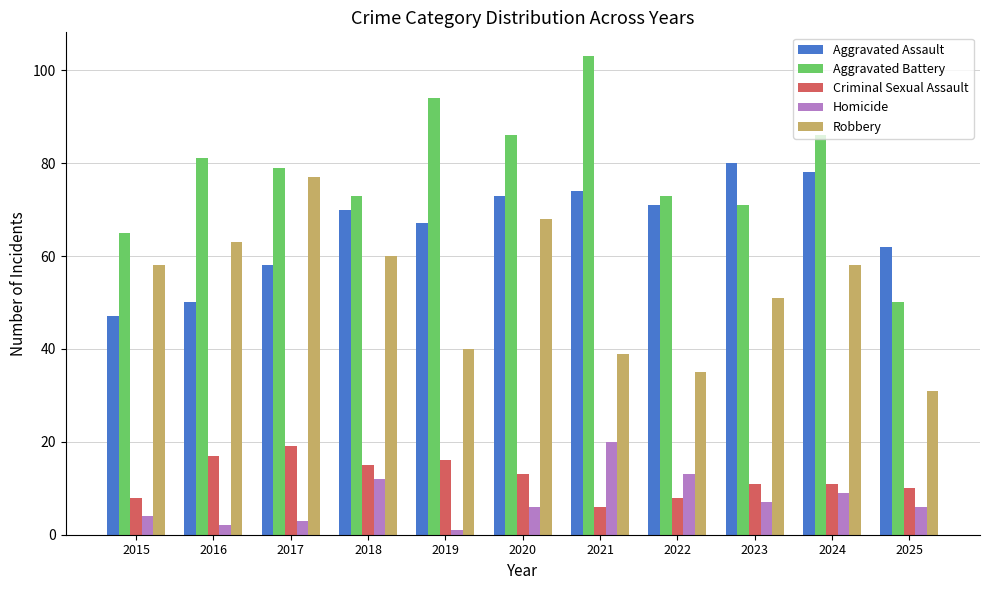

Is it true that Aggravated Battery equals 48 at 2021?

False